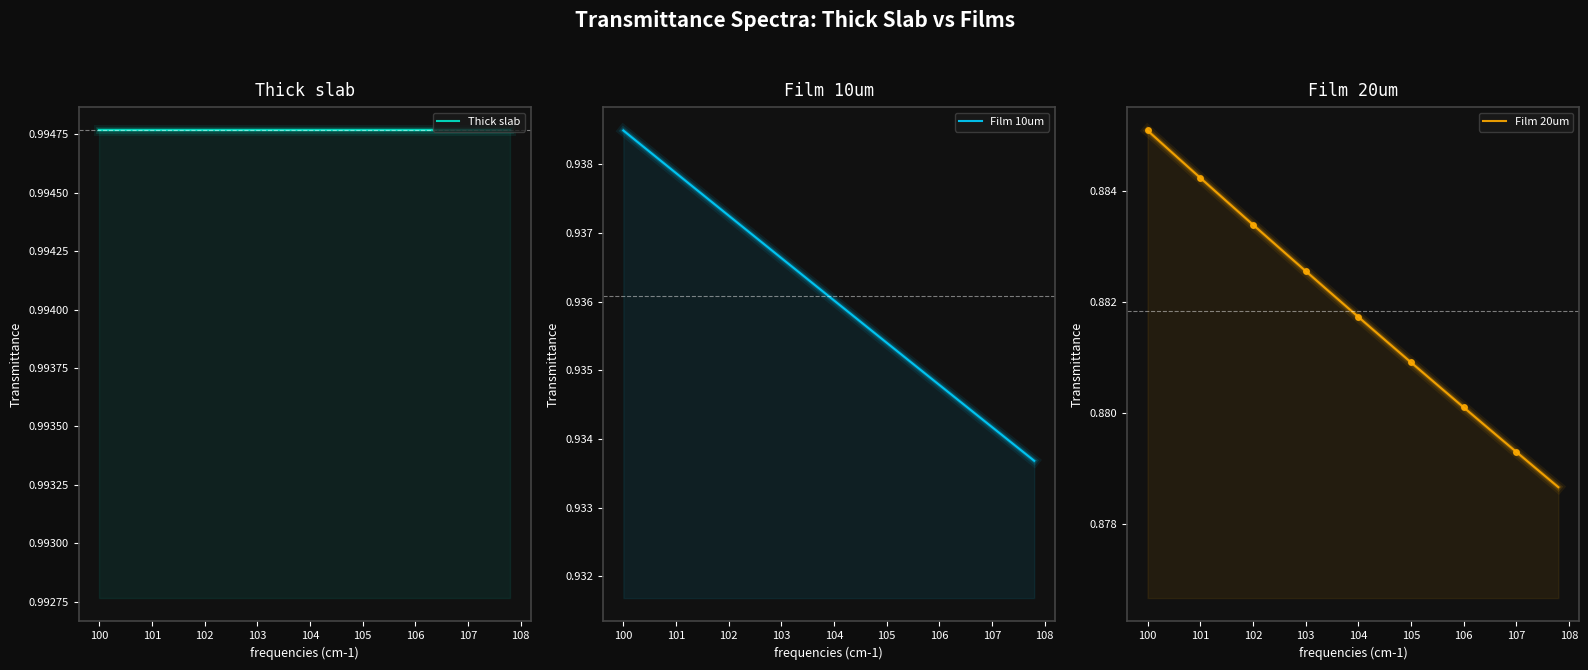

True or false: Thick slab has more than 2 interior local peaks.

False